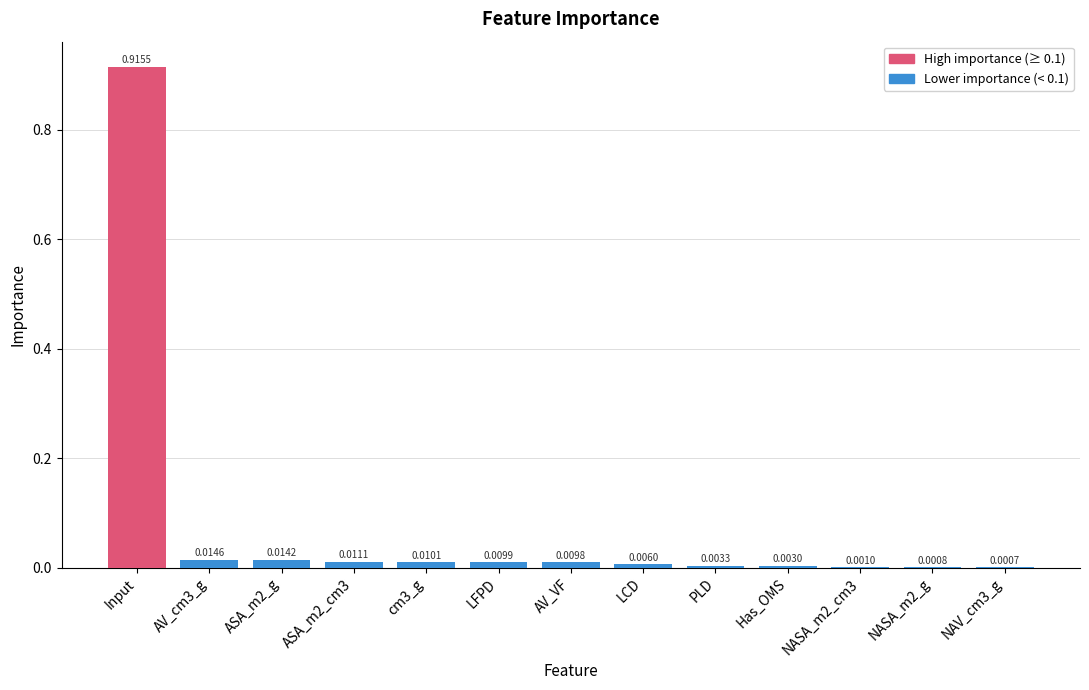

The chart shows a value of 0.0 at ASA_m2_cm3. True or false?

False